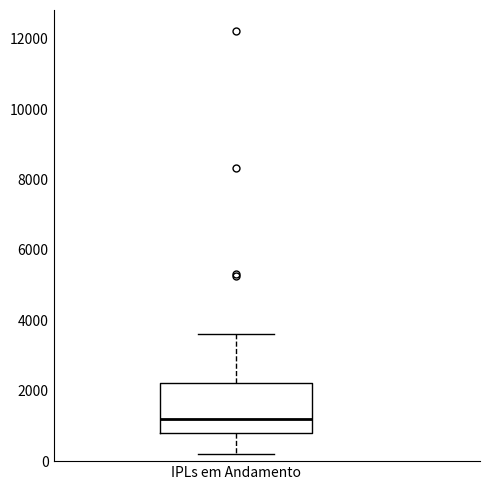

Transcribe this box plot: give where the median line is, the range the box spans, and where the two whiskers end, as read against the y-axis. The values are not printed on the chart, so give them approximately, as read against the axis.

median 1200, box 800 to 2200, whiskers 200 to 3600